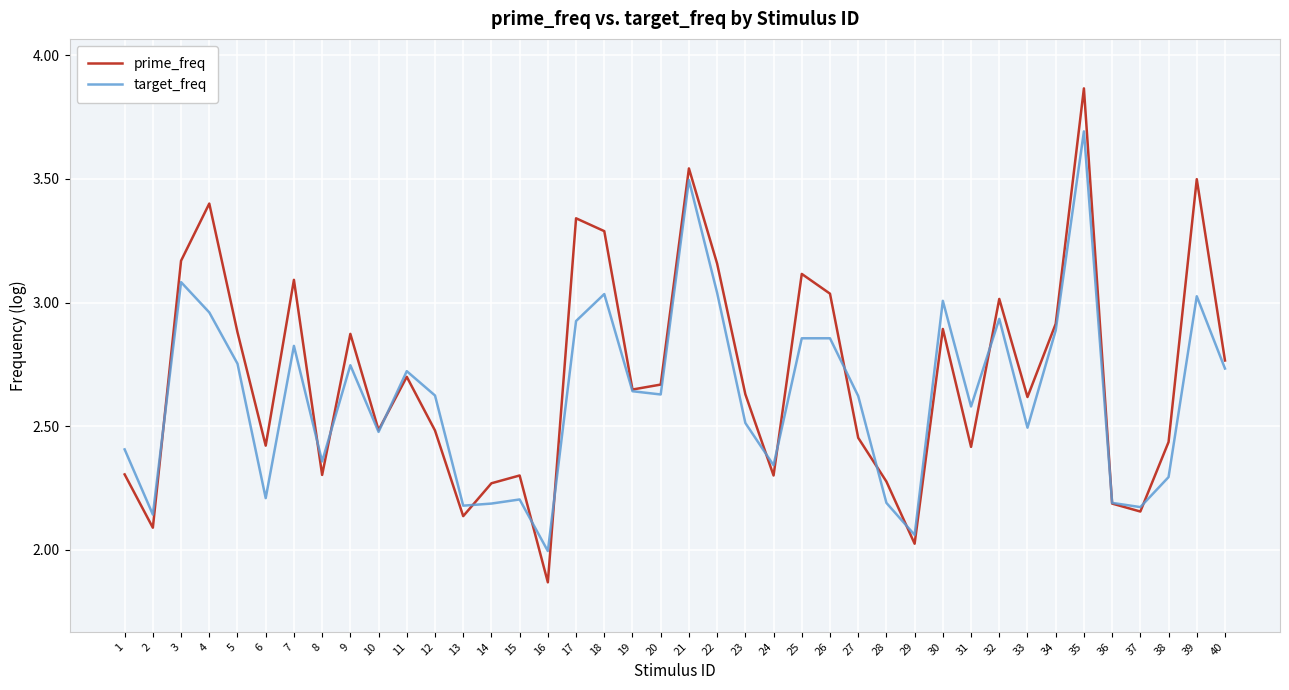

What is the sum of all target_freq values?

105.1